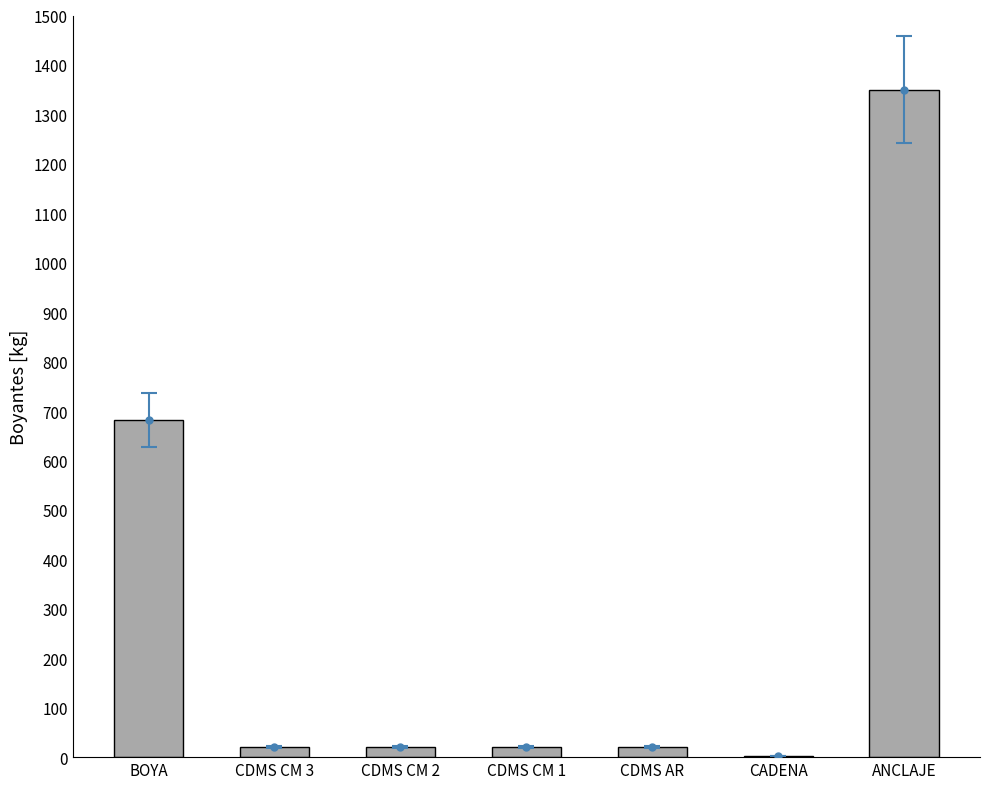

Is it true that the value at CDMS CM 1 is 20.0?

True